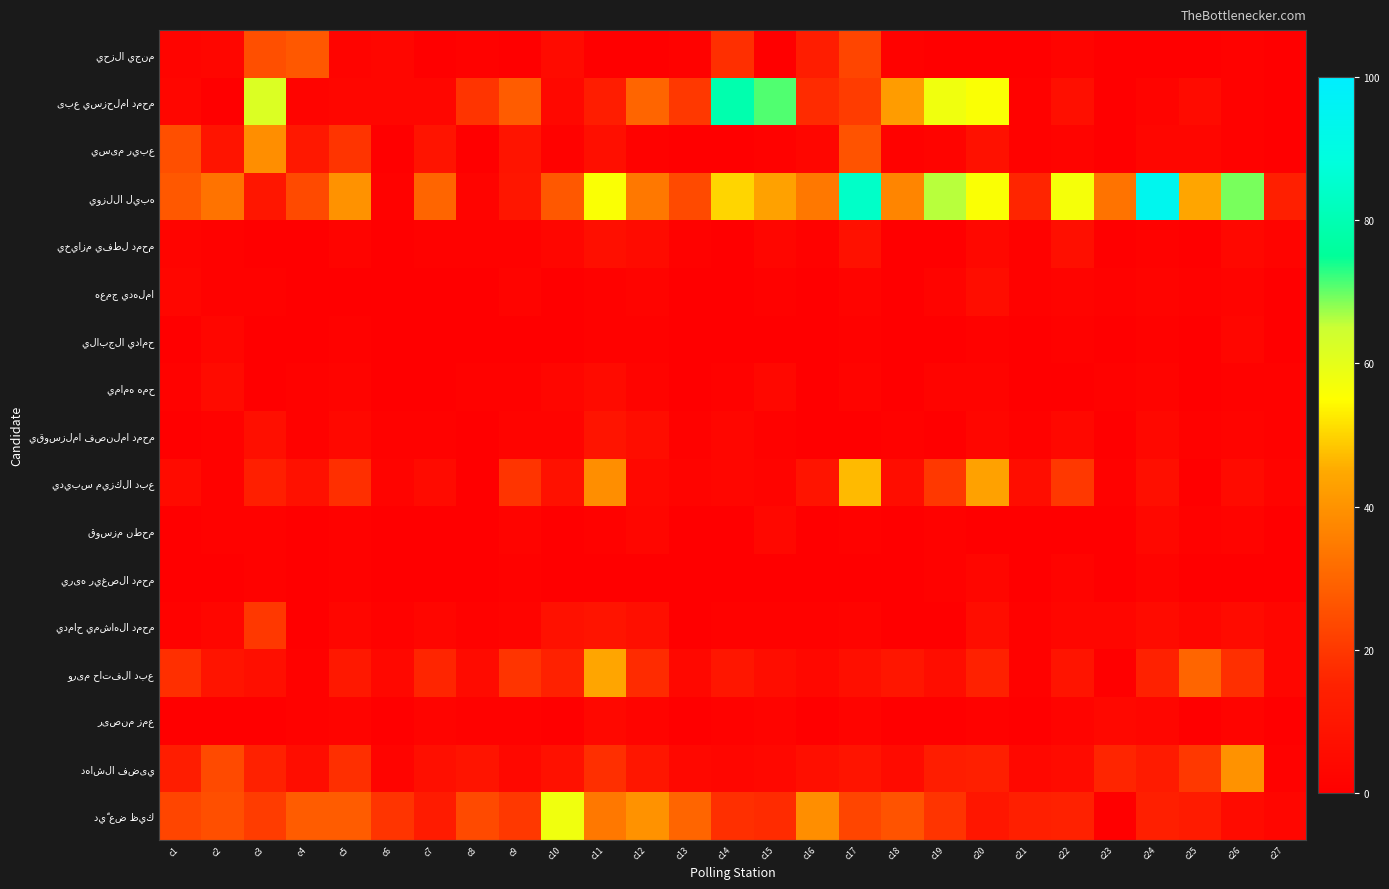

Which category has the lowest value across all series?

c7